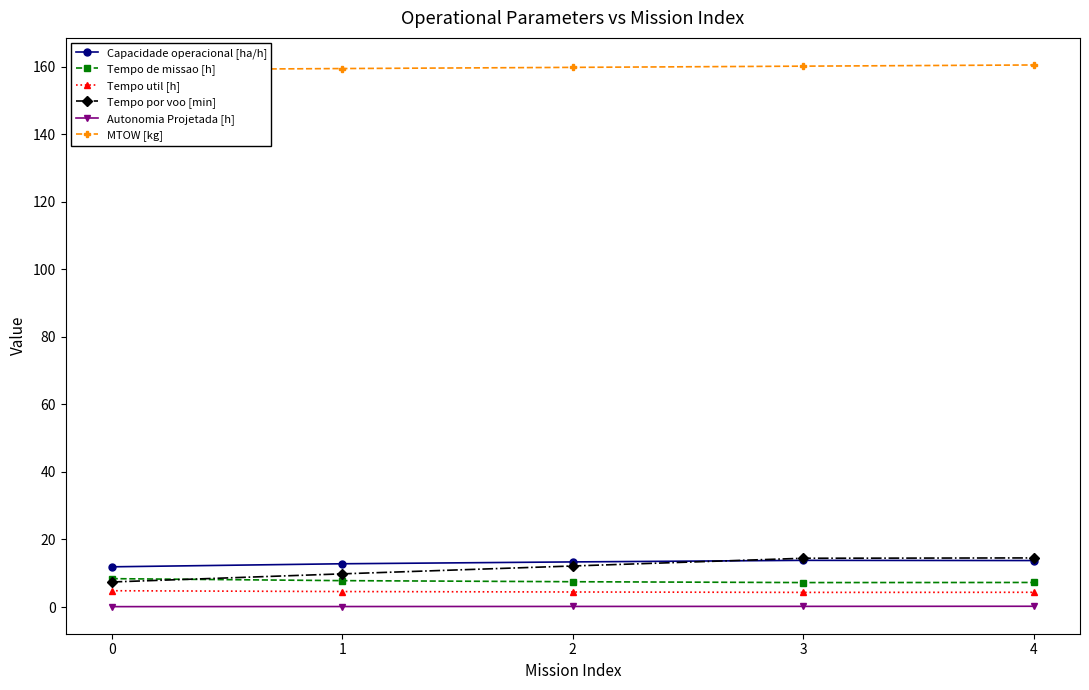

Which series has the largest total across all categories?

MTOW [kg]